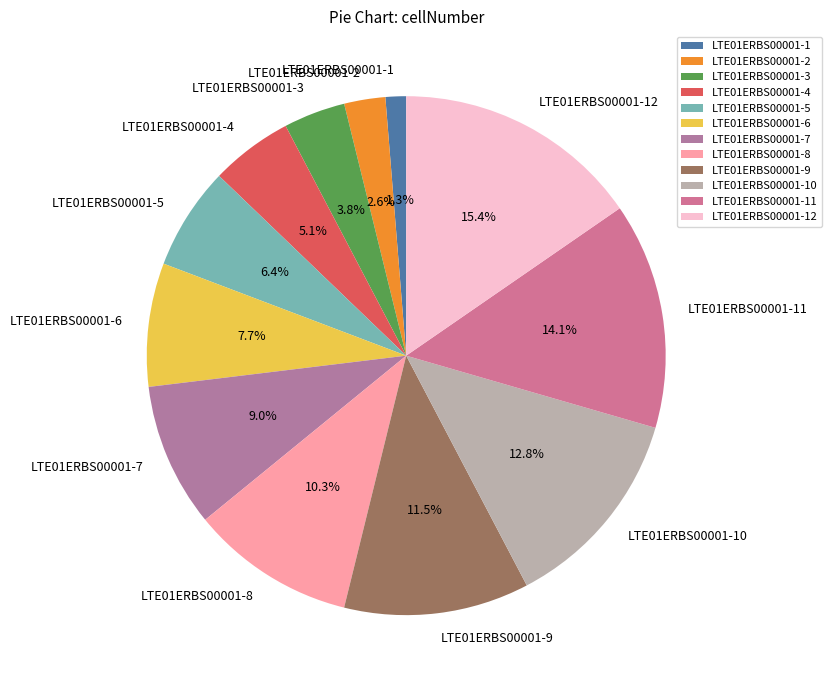

Does any single category account for the majority?

No